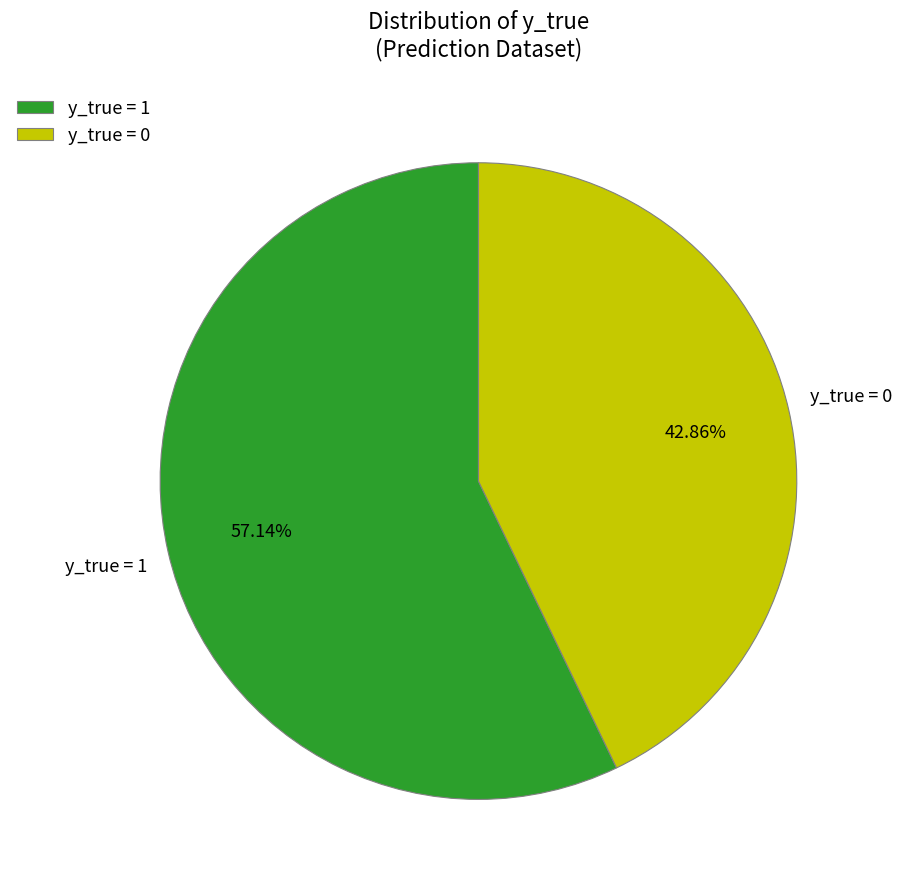

What is the smallest slice in the pie chart?

y_true = 0